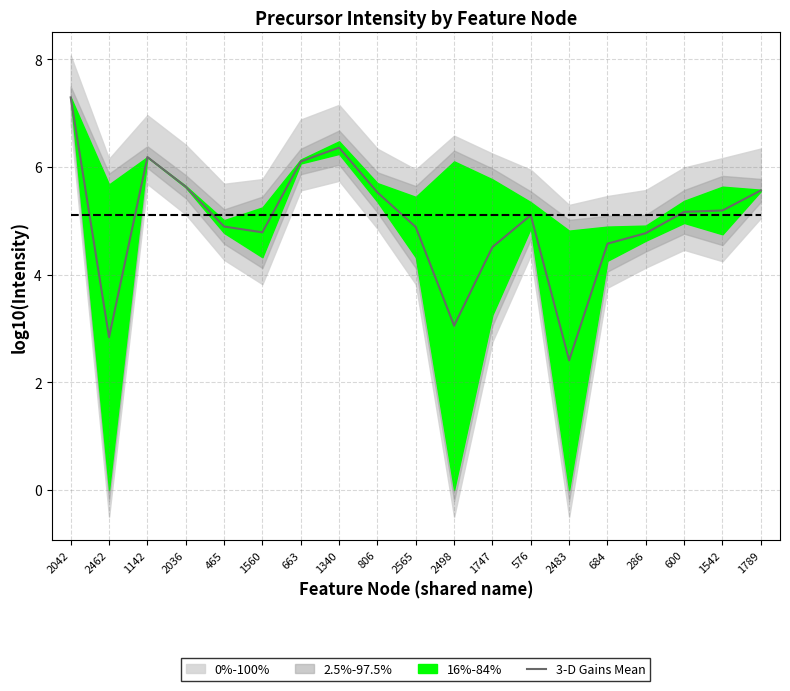

The 3-D Gains Mean series shows 0.9 at 2462. True or false?

False